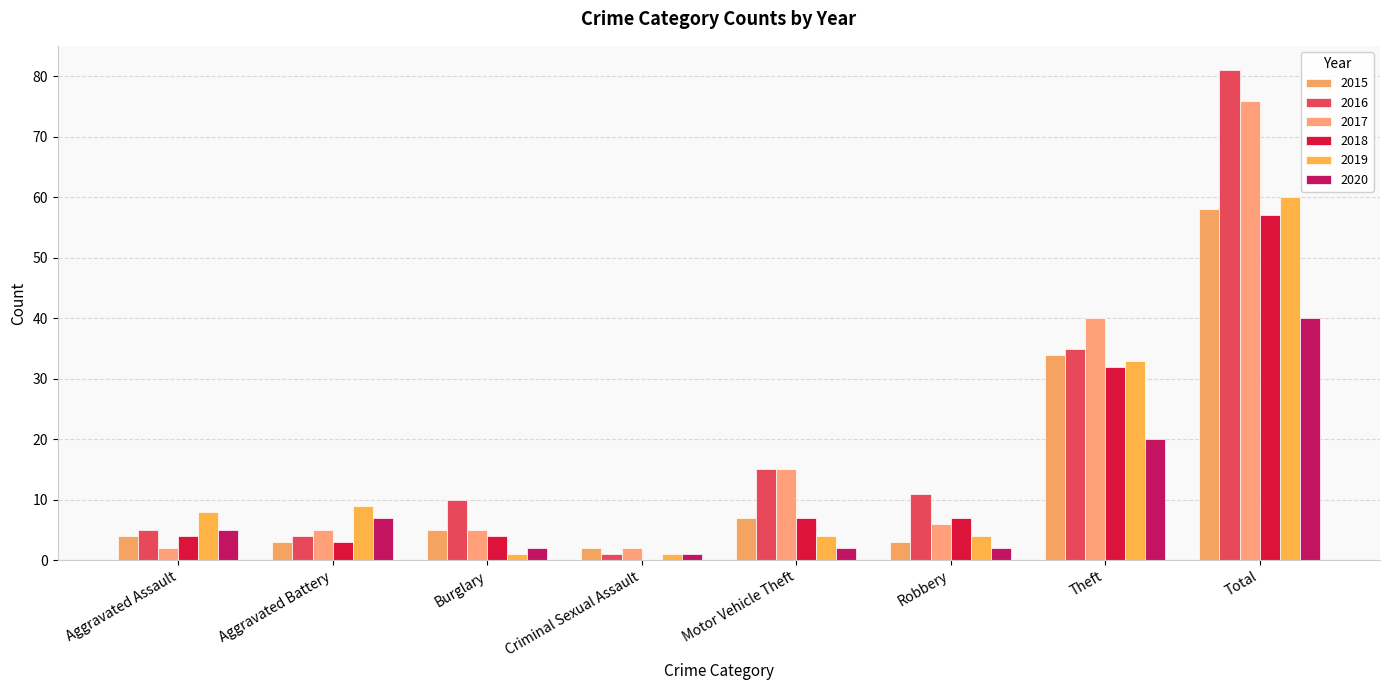

What is the spread (max minus min) of values at Aggravated Battery?

6